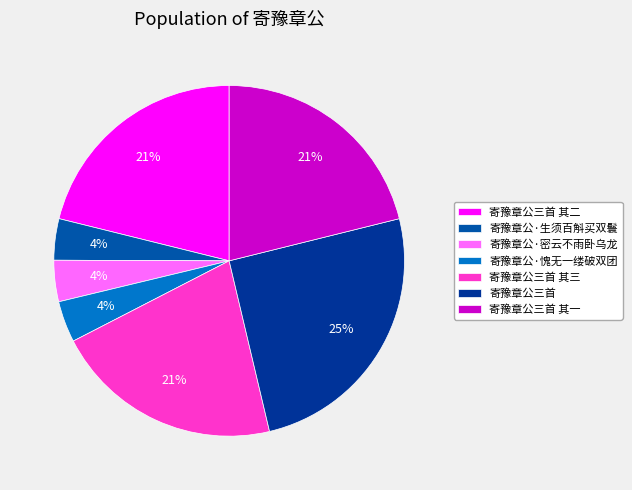

Is 寄豫章公·密云不雨卧乌龙 the majority of the pie?

No